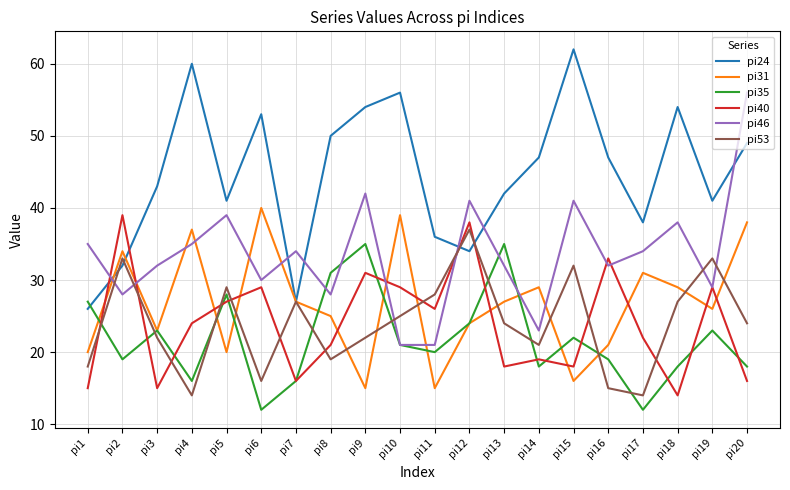

Which series changed the most between pi7 and pi19?

pi24